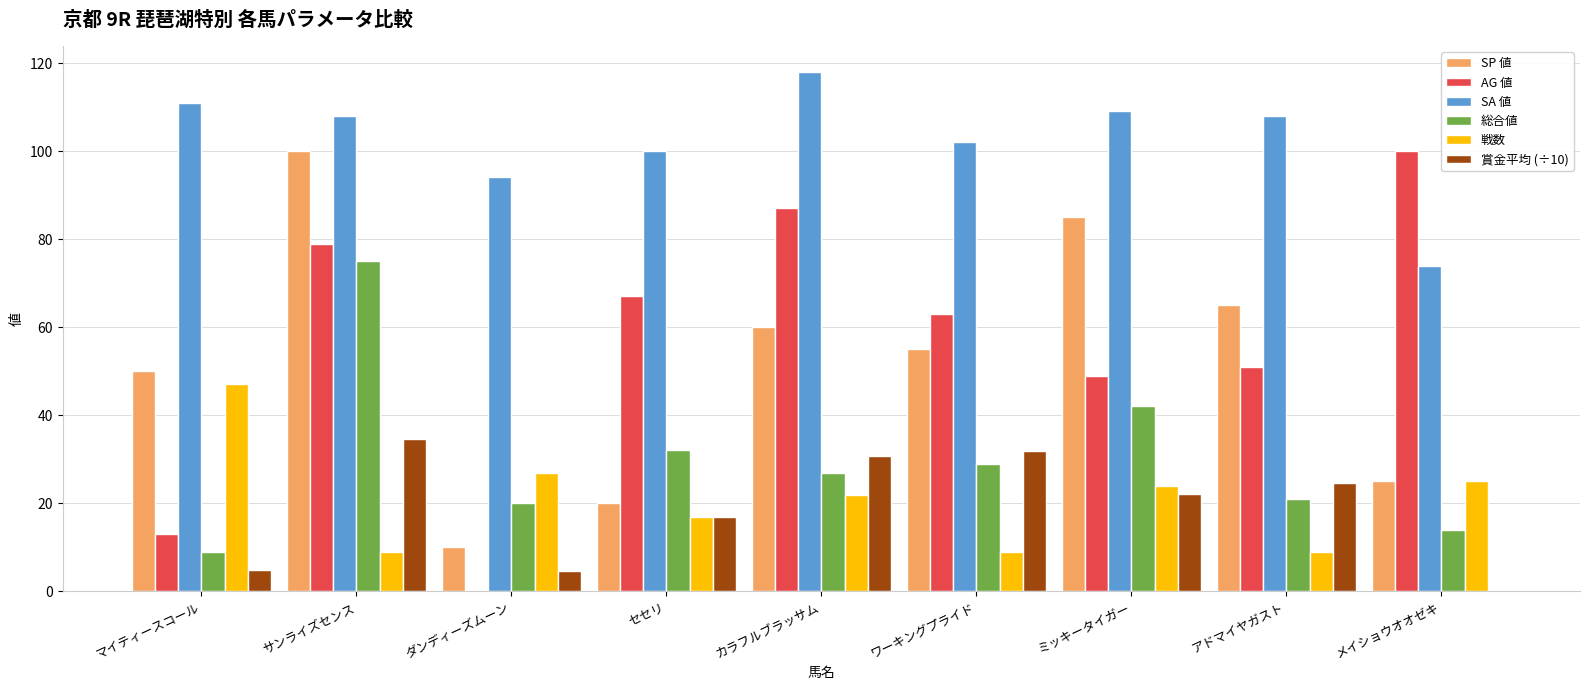

What is the sum of all AG 値 values?

509.0